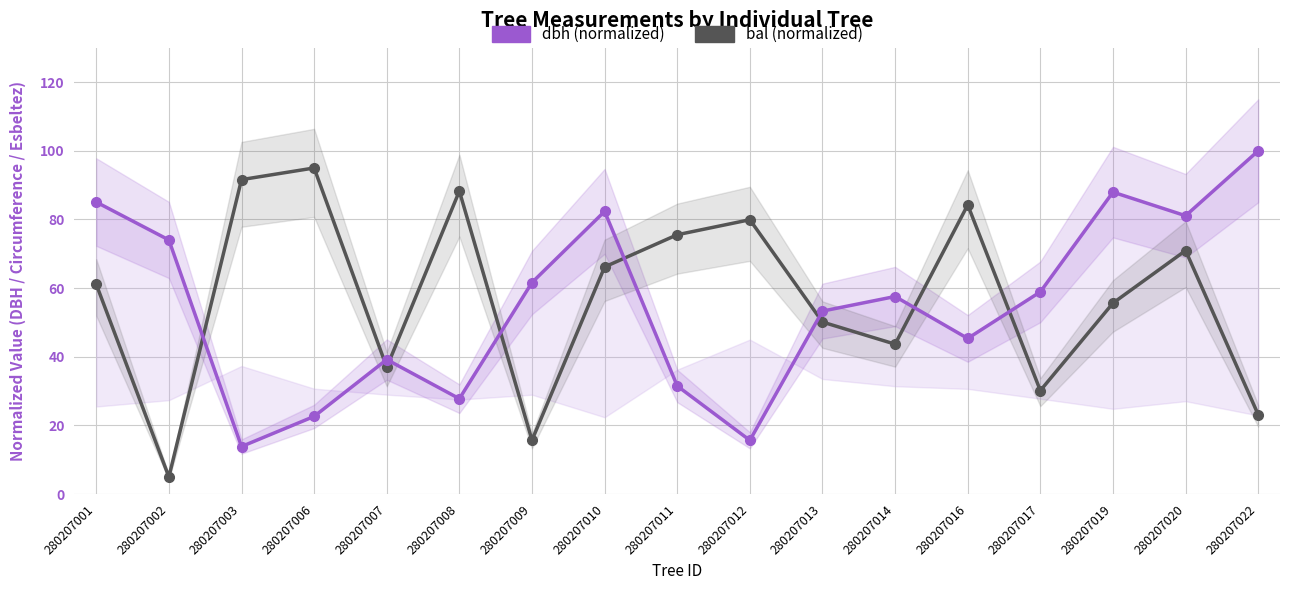

The dbh (normalized) series shows 19.3 at 280207013. True or false?

False